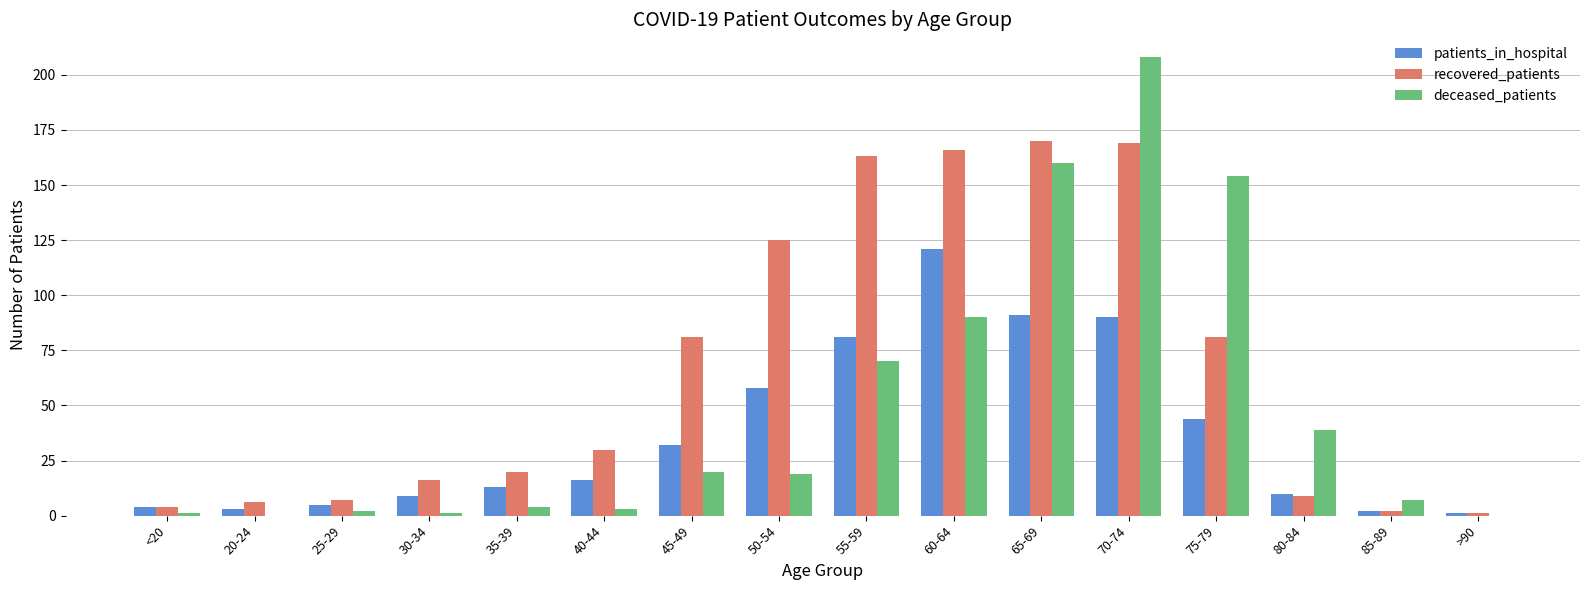

What is the sum of all recovered_patients values?

1050